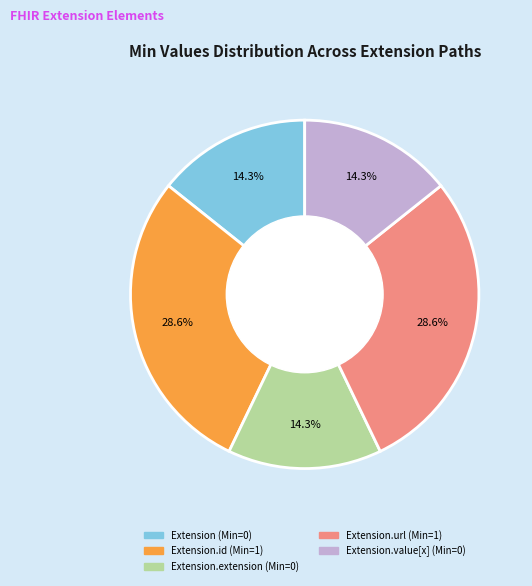

Does any single category account for the majority?

No